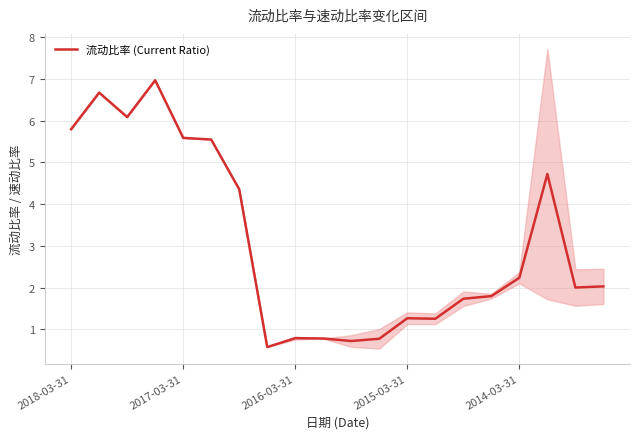

Is it true that 流动比率 (Current Ratio) equals 1.3 at 2016-03-31?

False